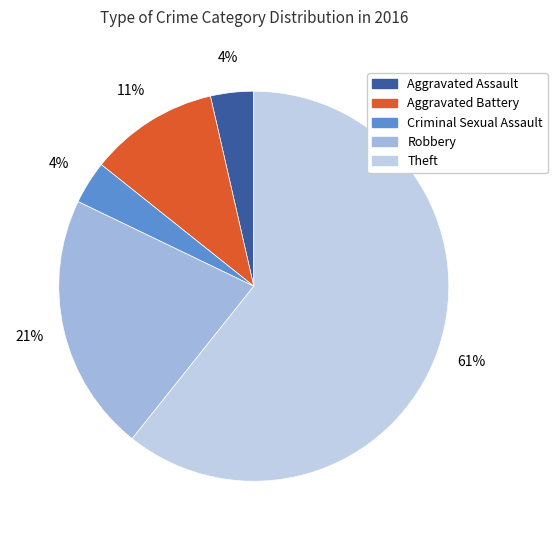

To the nearest percent, what percentage of the pie is Robbery?

21%